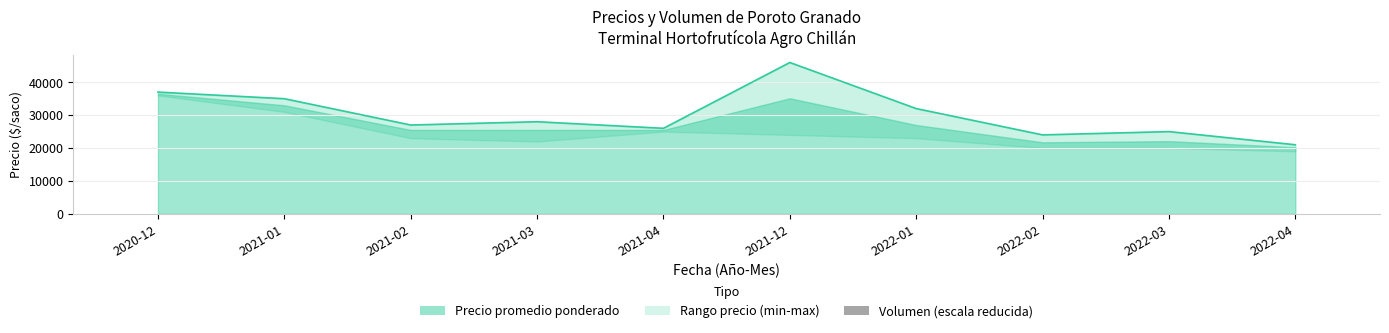

Where is the data nearest to the value 33500?

2021-01